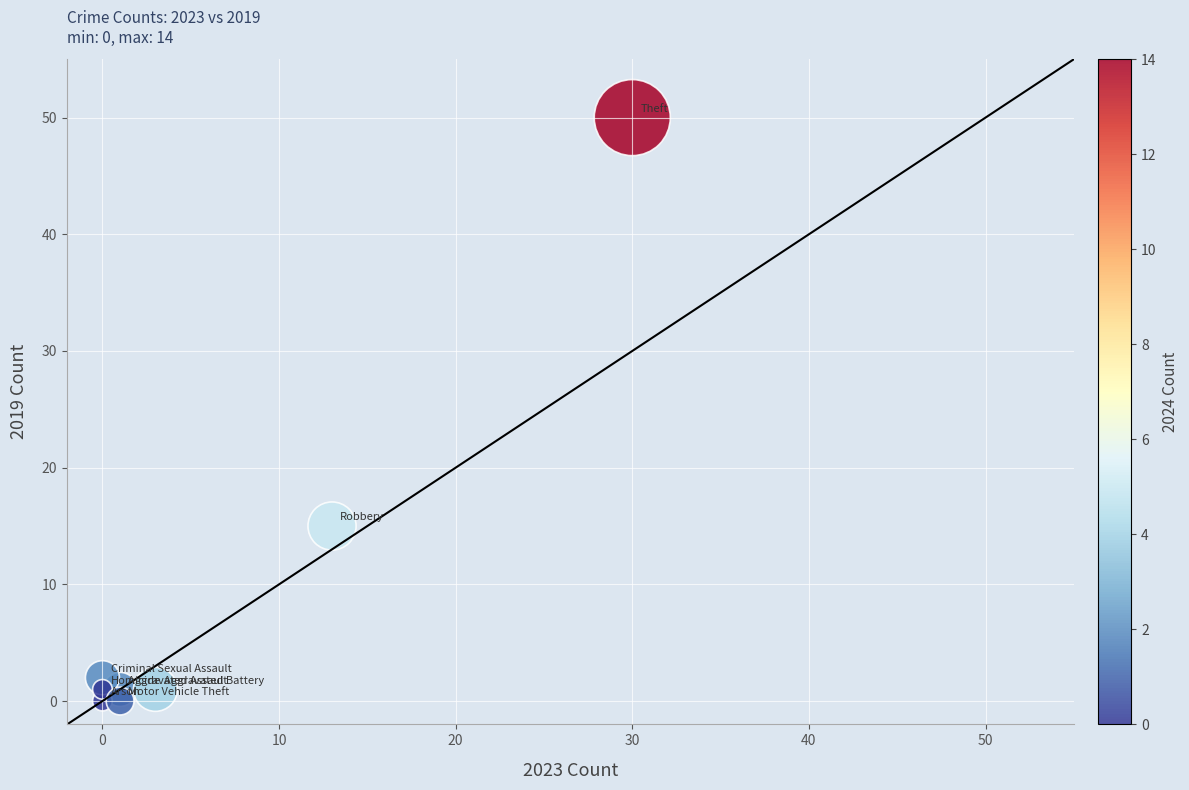

What is the range of Y values (max minus min)?

50